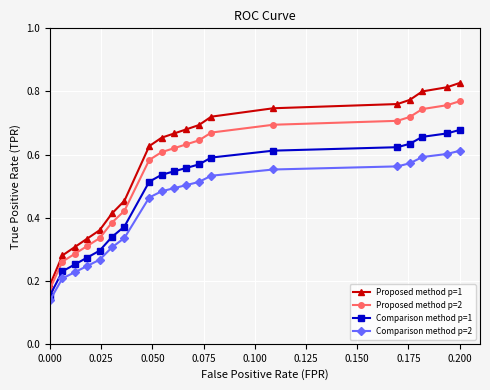

Is this an area chart (filled region under the line)?

No